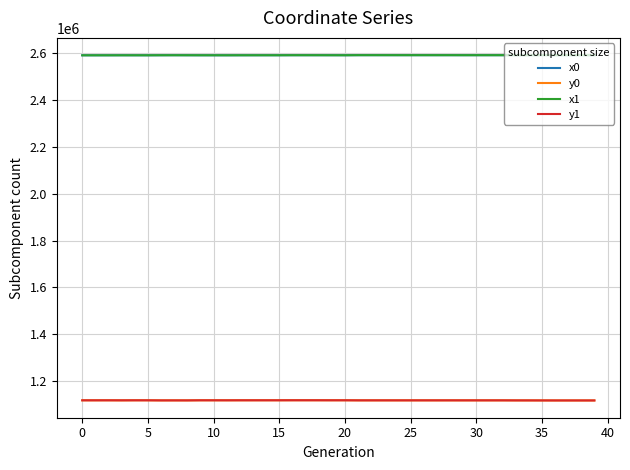

What is the smallest value displayed?

1117180.9